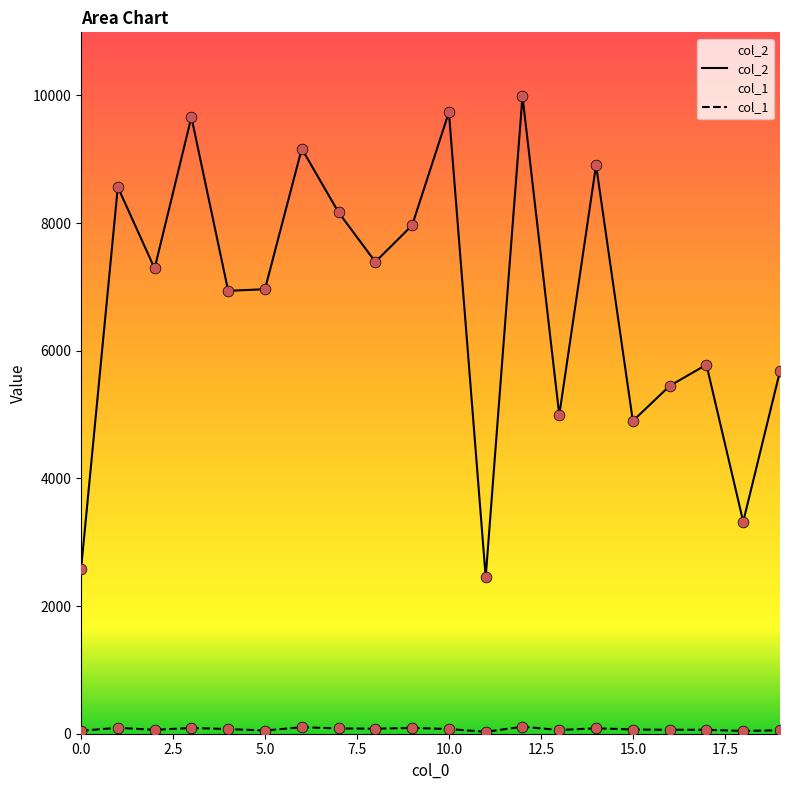

What are all the series names shown in the legend?

col_2, col_1